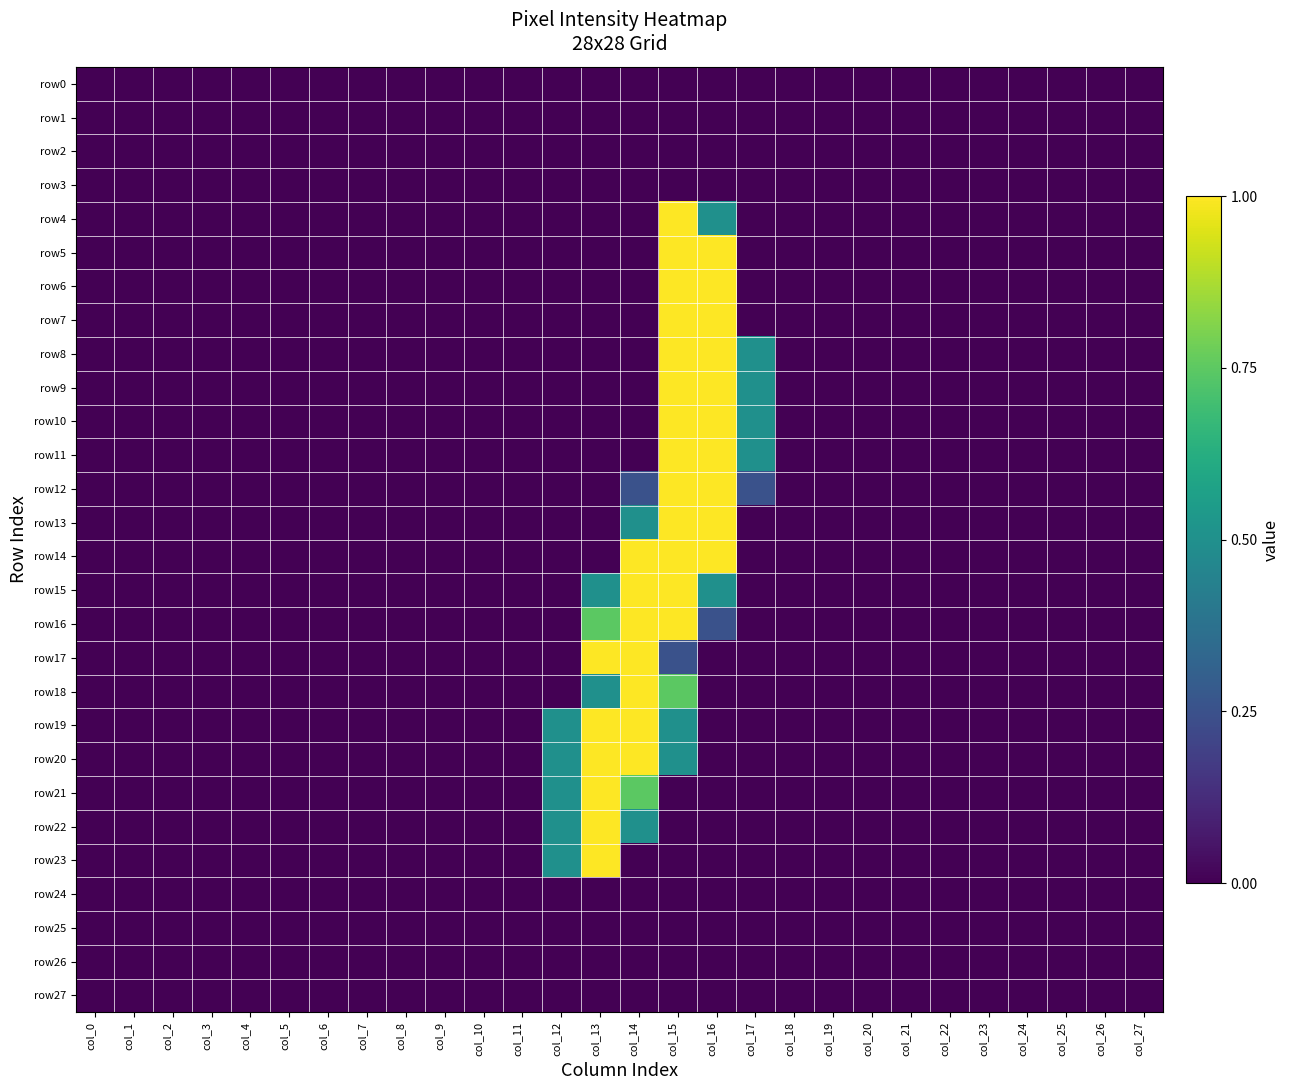

Reading left to right, what are all the values shown in this chart?

row0: col_0=0.0	col_1=0.0	col_2=0.0	col_3=0.0	col_4=0.0	col_5=0.0	col_6=0.0	col_7=0.0	col_8=0.0	col_9=0.0	col_10=0.0	col_11=0.0	col_12=0.0	col_13=0.0	col_14=0.0	col_15=0.0	col_16=0.0	col_17=0.0	col_18=0.0	col_19=0.0	col_20=0.0	col_21=0.0	col_22=0.0	col_23=0.0	col_24=0.0	col_25=0.0	col_26=0.0	col_27=0.0
row1: col_0=0.0	col_1=0.0	col_2=0.0	col_3=0.0	col_4=0.0	col_5=0.0	col_6=0.0	col_7=0.0	col_8=0.0	col_9=0.0	col_10=0.0	col_11=0.0	col_12=0.0	col_13=0.0	col_14=0.0	col_15=0.0	col_16=0.0	col_17=0.0	col_18=0.0	col_19=0.0	col_20=0.0	col_21=0.0	col_22=0.0	col_23=0.0	col_24=0.0	col_25=0.0	col_26=0.0	col_27=0.0
row2: col_0=0.0	col_1=0.0	col_2=0.0	col_3=0.0	col_4=0.0	col_5=0.0	col_6=0.0	col_7=0.0	col_8=0.0	col_9=0.0	col_10=0.0	col_11=0.0	col_12=0.0	col_13=0.0	col_14=0.0	col_15=0.0	col_16=0.0	col_17=0.0	col_18=0.0	col_19=0.0	col_20=0.0	col_21=0.0	col_22=0.0	col_23=0.0	col_24=0.0	col_25=0.0	col_26=0.0	col_27=0.0
row3: col_0=0.0	col_1=0.0	col_2=0.0	col_3=0.0	col_4=0.0	col_5=0.0	col_6=0.0	col_7=0.0	col_8=0.0	col_9=0.0	col_10=0.0	col_11=0.0	col_12=0.0	col_13=0.0	col_14=0.0	col_15=0.0	col_16=0.0	col_17=0.0	col_18=0.0	col_19=0.0	col_20=0.0	col_21=0.0	col_22=0.0	col_23=0.0	col_24=0.0	col_25=0.0	col_26=0.0	col_27=0.0
row4: col_0=0.0	col_1=0.0	col_2=0.0	col_3=0.0	col_4=0.0	col_5=0.0	col_6=0.0	col_7=0.0	col_8=0.0	col_9=0.0	col_10=0.0	col_11=0.0	col_12=0.0	col_13=0.0	col_14=0.0	col_15=1.0	col_16=0.5	col_17=0.0	col_18=0.0	col_19=0.0	col_20=0.0	col_21=0.0	col_22=0.0	col_23=0.0	col_24=0.0	col_25=0.0	col_26=0.0	col_27=0.0
row5: col_0=0.0	col_1=0.0	col_2=0.0	col_3=0.0	col_4=0.0	col_5=0.0	col_6=0.0	col_7=0.0	col_8=0.0	col_9=0.0	col_10=0.0	col_11=0.0	col_12=0.0	col_13=0.0	col_14=0.0	col_15=1.0	col_16=1.0	col_17=0.0	col_18=0.0	col_19=0.0	col_20=0.0	col_21=0.0	col_22=0.0	col_23=0.0	col_24=0.0	col_25=0.0	col_26=0.0	col_27=0.0
row6: col_0=0.0	col_1=0.0	col_2=0.0	col_3=0.0	col_4=0.0	col_5=0.0	col_6=0.0	col_7=0.0	col_8=0.0	col_9=0.0	col_10=0.0	col_11=0.0	col_12=0.0	col_13=0.0	col_14=0.0	col_15=1.0	col_16=1.0	col_17=0.0	col_18=0.0	col_19=0.0	col_20=0.0	col_21=0.0	col_22=0.0	col_23=0.0	col_24=0.0	col_25=0.0	col_26=0.0	col_27=0.0
row7: col_0=0.0	col_1=0.0	col_2=0.0	col_3=0.0	col_4=0.0	col_5=0.0	col_6=0.0	col_7=0.0	col_8=0.0	col_9=0.0	col_10=0.0	col_11=0.0	col_12=0.0	col_13=0.0	col_14=0.0	col_15=1.0	col_16=1.0	col_17=0.0	col_18=0.0	col_19=0.0	col_20=0.0	col_21=0.0	col_22=0.0	col_23=0.0	col_24=0.0	col_25=0.0	col_26=0.0	col_27=0.0
row8: col_0=0.0	col_1=0.0	col_2=0.0	col_3=0.0	col_4=0.0	col_5=0.0	col_6=0.0	col_7=0.0	col_8=0.0	col_9=0.0	col_10=0.0	col_11=0.0	col_12=0.0	col_13=0.0	col_14=0.0	col_15=1.0	col_16=1.0	col_17=0.5	col_18=0.0	col_19=0.0	col_20=0.0	col_21=0.0	col_22=0.0	col_23=0.0	col_24=0.0	col_25=0.0	col_26=0.0	col_27=0.0
row9: col_0=0.0	col_1=0.0	col_2=0.0	col_3=0.0	col_4=0.0	col_5=0.0	col_6=0.0	col_7=0.0	col_8=0.0	col_9=0.0	col_10=0.0	col_11=0.0	col_12=0.0	col_13=0.0	col_14=0.0	col_15=1.0	col_16=1.0	col_17=0.5	col_18=0.0	col_19=0.0	col_20=0.0	col_21=0.0	col_22=0.0	col_23=0.0	col_24=0.0	col_25=0.0	col_26=0.0	col_27=0.0
row10: col_0=0.0	col_1=0.0	col_2=0.0	col_3=0.0	col_4=0.0	col_5=0.0	col_6=0.0	col_7=0.0	col_8=0.0	col_9=0.0	col_10=0.0	col_11=0.0	col_12=0.0	col_13=0.0	col_14=0.0	col_15=1.0	col_16=1.0	col_17=0.5	col_18=0.0	col_19=0.0	col_20=0.0	col_21=0.0	col_22=0.0	col_23=0.0	col_24=0.0	col_25=0.0	col_26=0.0	col_27=0.0
row11: col_0=0.0	col_1=0.0	col_2=0.0	col_3=0.0	col_4=0.0	col_5=0.0	col_6=0.0	col_7=0.0	col_8=0.0	col_9=0.0	col_10=0.0	col_11=0.0	col_12=0.0	col_13=0.0	col_14=0.0	col_15=1.0	col_16=1.0	col_17=0.5	col_18=0.0	col_19=0.0	col_20=0.0	col_21=0.0	col_22=0.0	col_23=0.0	col_24=0.0	col_25=0.0	col_26=0.0	col_27=0.0
row12: col_0=0.0	col_1=0.0	col_2=0.0	col_3=0.0	col_4=0.0	col_5=0.0	col_6=0.0	col_7=0.0	col_8=0.0	col_9=0.0	col_10=0.0	col_11=0.0	col_12=0.0	col_13=0.0	col_14=0.3	col_15=1.0	col_16=1.0	col_17=0.3	col_18=0.0	col_19=0.0	col_20=0.0	col_21=0.0	col_22=0.0	col_23=0.0	col_24=0.0	col_25=0.0	col_26=0.0	col_27=0.0
row13: col_0=0.0	col_1=0.0	col_2=0.0	col_3=0.0	col_4=0.0	col_5=0.0	col_6=0.0	col_7=0.0	col_8=0.0	col_9=0.0	col_10=0.0	col_11=0.0	col_12=0.0	col_13=0.0	col_14=0.5	col_15=1.0	col_16=1.0	col_17=0.0	col_18=0.0	col_19=0.0	col_20=0.0	col_21=0.0	col_22=0.0	col_23=0.0	col_24=0.0	col_25=0.0	col_26=0.0	col_27=0.0
row14: col_0=0.0	col_1=0.0	col_2=0.0	col_3=0.0	col_4=0.0	col_5=0.0	col_6=0.0	col_7=0.0	col_8=0.0	col_9=0.0	col_10=0.0	col_11=0.0	col_12=0.0	col_13=0.0	col_14=1.0	col_15=1.0	col_16=1.0	col_17=0.0	col_18=0.0	col_19=0.0	col_20=0.0	col_21=0.0	col_22=0.0	col_23=0.0	col_24=0.0	col_25=0.0	col_26=0.0	col_27=0.0
row15: col_0=0.0	col_1=0.0	col_2=0.0	col_3=0.0	col_4=0.0	col_5=0.0	col_6=0.0	col_7=0.0	col_8=0.0	col_9=0.0	col_10=0.0	col_11=0.0	col_12=0.0	col_13=0.5	col_14=1.0	col_15=1.0	col_16=0.5	col_17=0.0	col_18=0.0	col_19=0.0	col_20=0.0	col_21=0.0	col_22=0.0	col_23=0.0	col_24=0.0	col_25=0.0	col_26=0.0	col_27=0.0
row16: col_0=0.0	col_1=0.0	col_2=0.0	col_3=0.0	col_4=0.0	col_5=0.0	col_6=0.0	col_7=0.0	col_8=0.0	col_9=0.0	col_10=0.0	col_11=0.0	col_12=0.0	col_13=0.7	col_14=1.0	col_15=1.0	col_16=0.3	col_17=0.0	col_18=0.0	col_19=0.0	col_20=0.0	col_21=0.0	col_22=0.0	col_23=0.0	col_24=0.0	col_25=0.0	col_26=0.0	col_27=0.0
row17: col_0=0.0	col_1=0.0	col_2=0.0	col_3=0.0	col_4=0.0	col_5=0.0	col_6=0.0	col_7=0.0	col_8=0.0	col_9=0.0	col_10=0.0	col_11=0.0	col_12=0.0	col_13=1.0	col_14=1.0	col_15=0.3	col_16=0.0	col_17=0.0	col_18=0.0	col_19=0.0	col_20=0.0	col_21=0.0	col_22=0.0	col_23=0.0	col_24=0.0	col_25=0.0	col_26=0.0	col_27=0.0
row18: col_0=0.0	col_1=0.0	col_2=0.0	col_3=0.0	col_4=0.0	col_5=0.0	col_6=0.0	col_7=0.0	col_8=0.0	col_9=0.0	col_10=0.0	col_11=0.0	col_12=0.0	col_13=0.5	col_14=1.0	col_15=0.7	col_16=0.0	col_17=0.0	col_18=0.0	col_19=0.0	col_20=0.0	col_21=0.0	col_22=0.0	col_23=0.0	col_24=0.0	col_25=0.0	col_26=0.0	col_27=0.0
row19: col_0=0.0	col_1=0.0	col_2=0.0	col_3=0.0	col_4=0.0	col_5=0.0	col_6=0.0	col_7=0.0	col_8=0.0	col_9=0.0	col_10=0.0	col_11=0.0	col_12=0.5	col_13=1.0	col_14=1.0	col_15=0.5	col_16=0.0	col_17=0.0	col_18=0.0	col_19=0.0	col_20=0.0	col_21=0.0	col_22=0.0	col_23=0.0	col_24=0.0	col_25=0.0	col_26=0.0	col_27=0.0
row20: col_0=0.0	col_1=0.0	col_2=0.0	col_3=0.0	col_4=0.0	col_5=0.0	col_6=0.0	col_7=0.0	col_8=0.0	col_9=0.0	col_10=0.0	col_11=0.0	col_12=0.5	col_13=1.0	col_14=1.0	col_15=0.5	col_16=0.0	col_17=0.0	col_18=0.0	col_19=0.0	col_20=0.0	col_21=0.0	col_22=0.0	col_23=0.0	col_24=0.0	col_25=0.0	col_26=0.0	col_27=0.0
row21: col_0=0.0	col_1=0.0	col_2=0.0	col_3=0.0	col_4=0.0	col_5=0.0	col_6=0.0	col_7=0.0	col_8=0.0	col_9=0.0	col_10=0.0	col_11=0.0	col_12=0.5	col_13=1.0	col_14=0.7	col_15=0.0	col_16=0.0	col_17=0.0	col_18=0.0	col_19=0.0	col_20=0.0	col_21=0.0	col_22=0.0	col_23=0.0	col_24=0.0	col_25=0.0	col_26=0.0	col_27=0.0
row22: col_0=0.0	col_1=0.0	col_2=0.0	col_3=0.0	col_4=0.0	col_5=0.0	col_6=0.0	col_7=0.0	col_8=0.0	col_9=0.0	col_10=0.0	col_11=0.0	col_12=0.5	col_13=1.0	col_14=0.5	col_15=0.0	col_16=0.0	col_17=0.0	col_18=0.0	col_19=0.0	col_20=0.0	col_21=0.0	col_22=0.0	col_23=0.0	col_24=0.0	col_25=0.0	col_26=0.0	col_27=0.0
row23: col_0=0.0	col_1=0.0	col_2=0.0	col_3=0.0	col_4=0.0	col_5=0.0	col_6=0.0	col_7=0.0	col_8=0.0	col_9=0.0	col_10=0.0	col_11=0.0	col_12=0.5	col_13=1.0	col_14=0.0	col_15=0.0	col_16=0.0	col_17=0.0	col_18=0.0	col_19=0.0	col_20=0.0	col_21=0.0	col_22=0.0	col_23=0.0	col_24=0.0	col_25=0.0	col_26=0.0	col_27=0.0
row24: col_0=0.0	col_1=0.0	col_2=0.0	col_3=0.0	col_4=0.0	col_5=0.0	col_6=0.0	col_7=0.0	col_8=0.0	col_9=0.0	col_10=0.0	col_11=0.0	col_12=0.0	col_13=0.0	col_14=0.0	col_15=0.0	col_16=0.0	col_17=0.0	col_18=0.0	col_19=0.0	col_20=0.0	col_21=0.0	col_22=0.0	col_23=0.0	col_24=0.0	col_25=0.0	col_26=0.0	col_27=0.0
row25: col_0=0.0	col_1=0.0	col_2=0.0	col_3=0.0	col_4=0.0	col_5=0.0	col_6=0.0	col_7=0.0	col_8=0.0	col_9=0.0	col_10=0.0	col_11=0.0	col_12=0.0	col_13=0.0	col_14=0.0	col_15=0.0	col_16=0.0	col_17=0.0	col_18=0.0	col_19=0.0	col_20=0.0	col_21=0.0	col_22=0.0	col_23=0.0	col_24=0.0	col_25=0.0	col_26=0.0	col_27=0.0
row26: col_0=0.0	col_1=0.0	col_2=0.0	col_3=0.0	col_4=0.0	col_5=0.0	col_6=0.0	col_7=0.0	col_8=0.0	col_9=0.0	col_10=0.0	col_11=0.0	col_12=0.0	col_13=0.0	col_14=0.0	col_15=0.0	col_16=0.0	col_17=0.0	col_18=0.0	col_19=0.0	col_20=0.0	col_21=0.0	col_22=0.0	col_23=0.0	col_24=0.0	col_25=0.0	col_26=0.0	col_27=0.0
row27: col_0=0.0	col_1=0.0	col_2=0.0	col_3=0.0	col_4=0.0	col_5=0.0	col_6=0.0	col_7=0.0	col_8=0.0	col_9=0.0	col_10=0.0	col_11=0.0	col_12=0.0	col_13=0.0	col_14=0.0	col_15=0.0	col_16=0.0	col_17=0.0	col_18=0.0	col_19=0.0	col_20=0.0	col_21=0.0	col_22=0.0	col_23=0.0	col_24=0.0	col_25=0.0	col_26=0.0	col_27=0.0